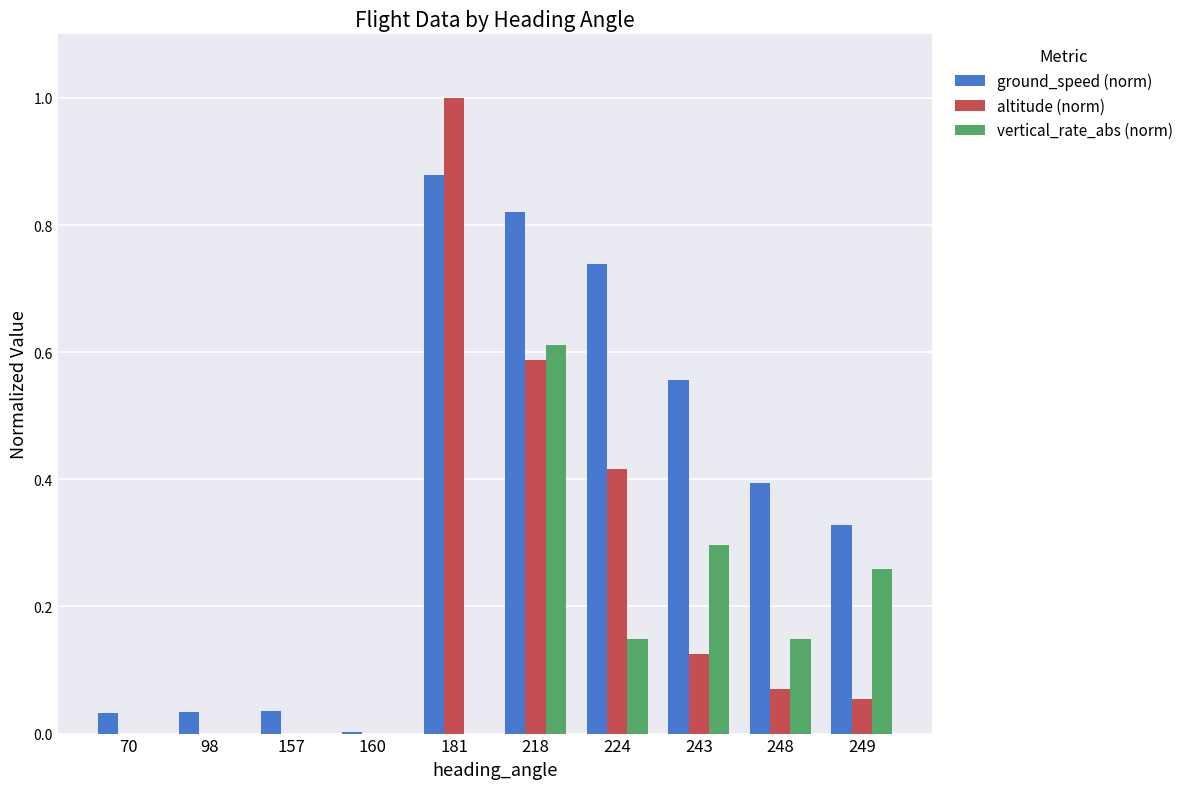

Between 98 and 181, which series saw the biggest shift?

altitude (norm)